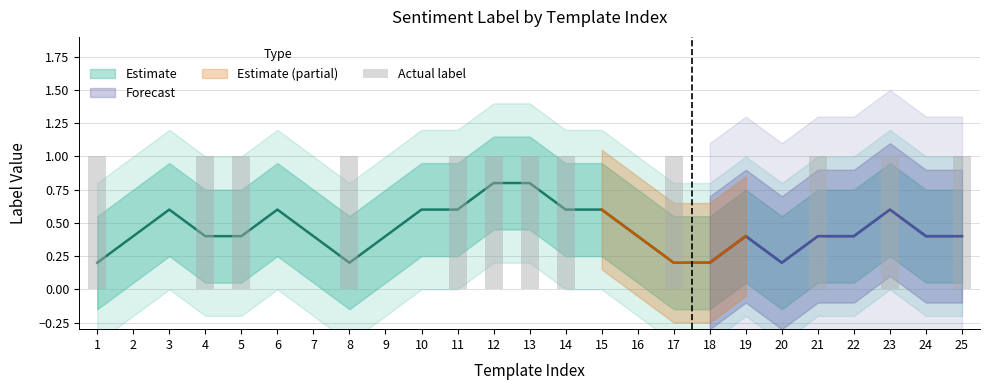

What is the change in value from 4 to 6?

-1